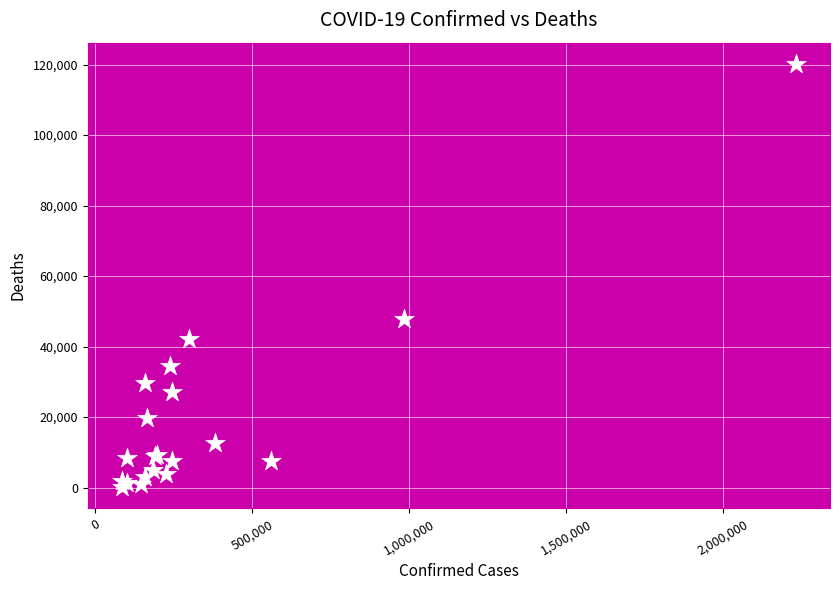

What Y value in the scatter plot is closest to 60143?

47869